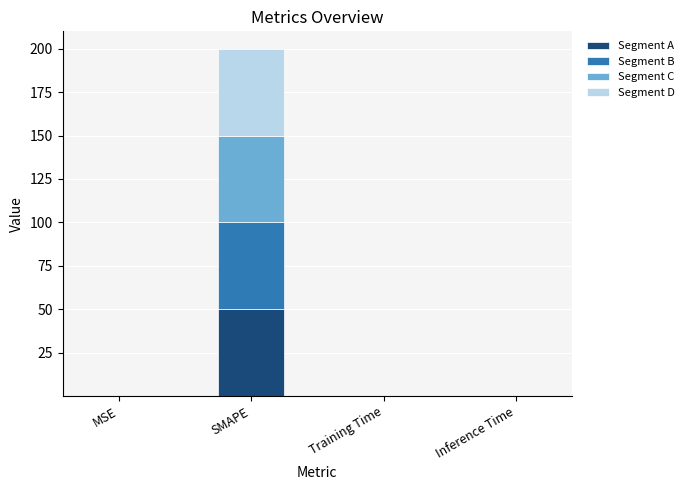

Does the chart contain stacked bars?

Yes